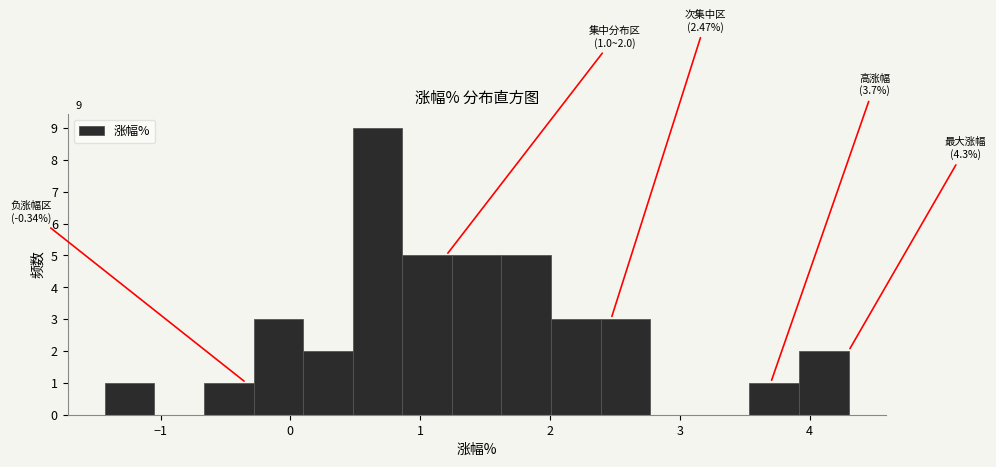

Around what value on the x-axis is the tallest bar? Give the approximate position of its centre, as read against the axis.

0.7